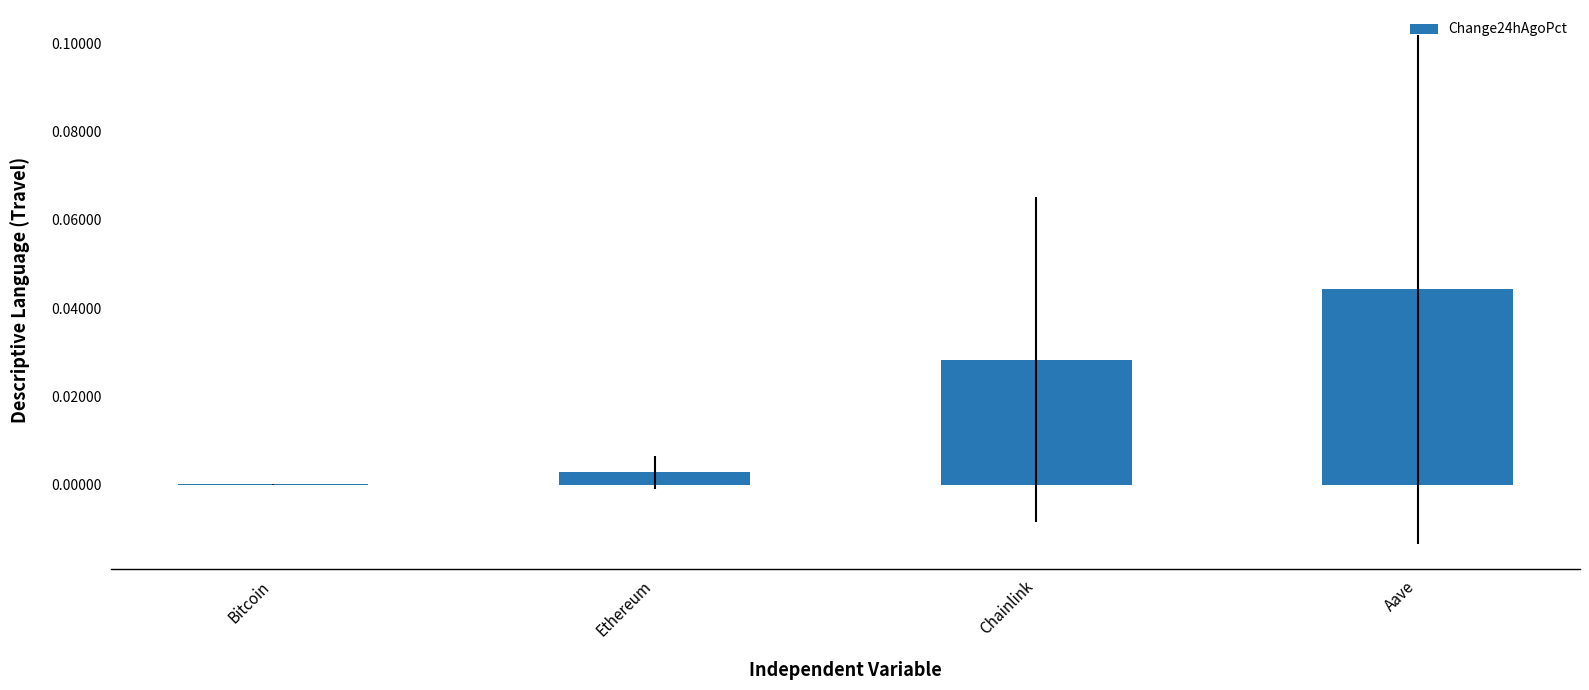

Which label corresponds to the largest value in the chart?

Aave